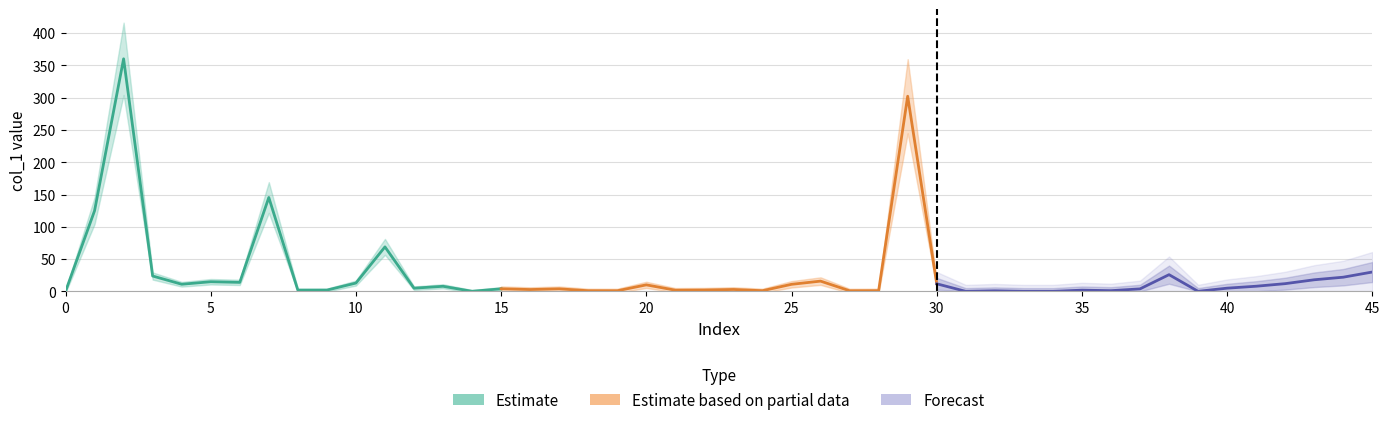

Which series has the widest spread of values?

Estimate